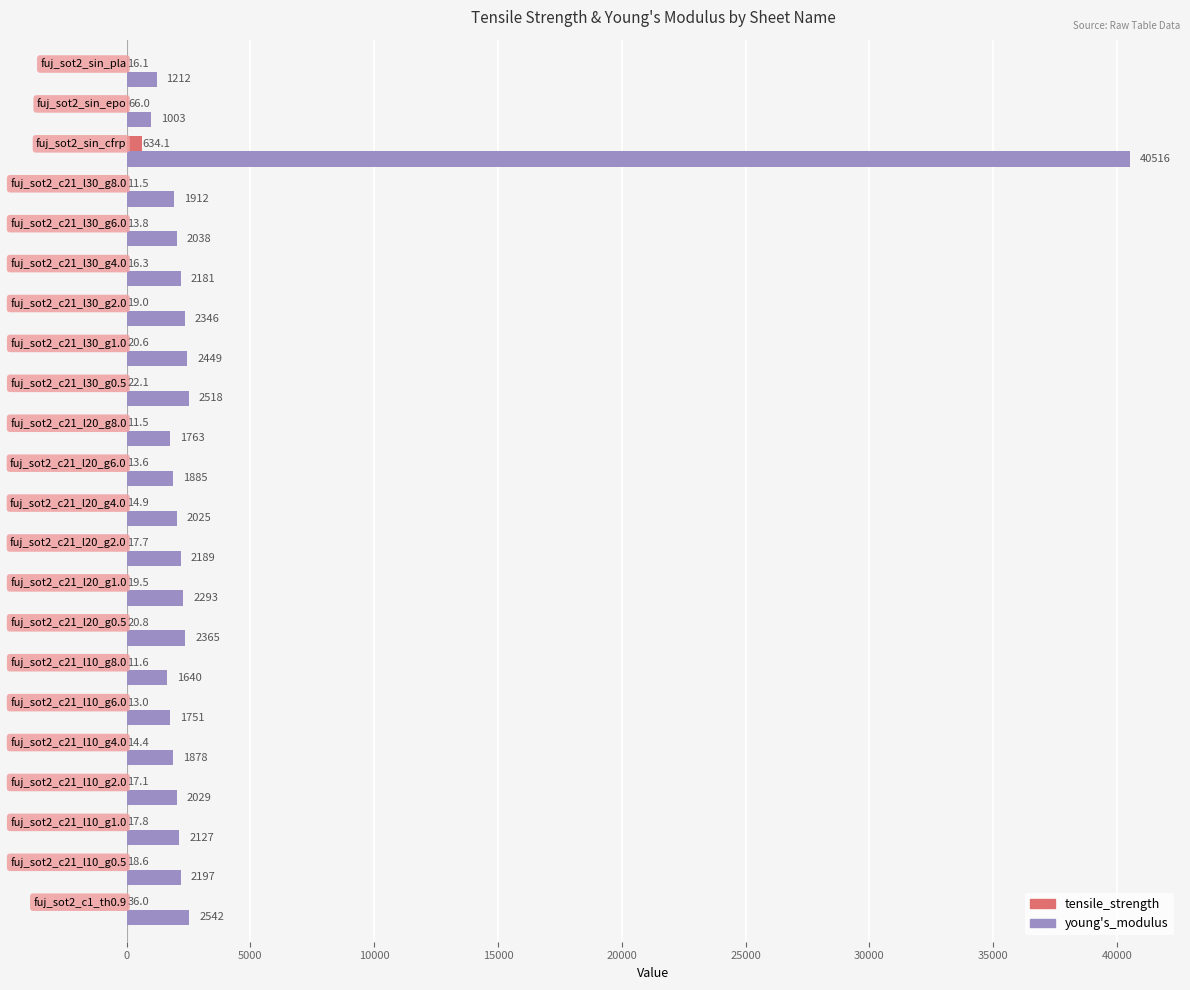

What is the maximum value for tensile_strength?

634.1